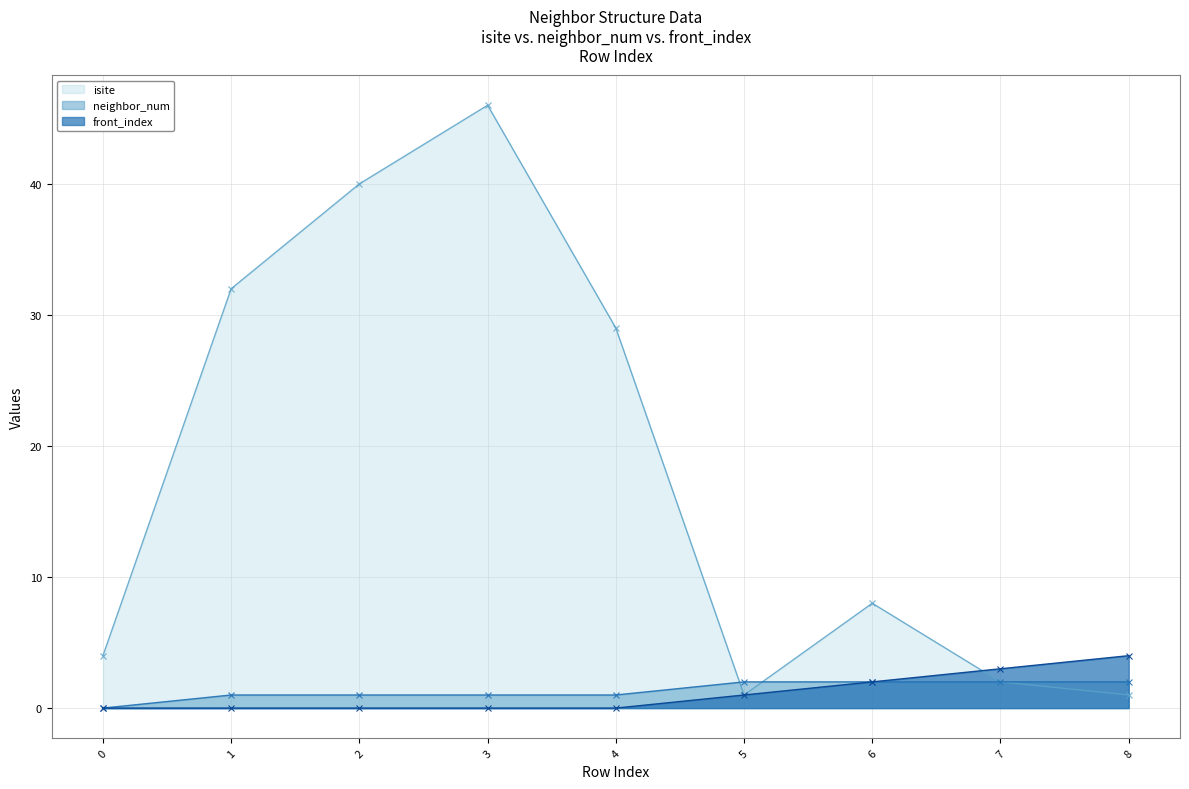

What is the total value across all series at 7?

7